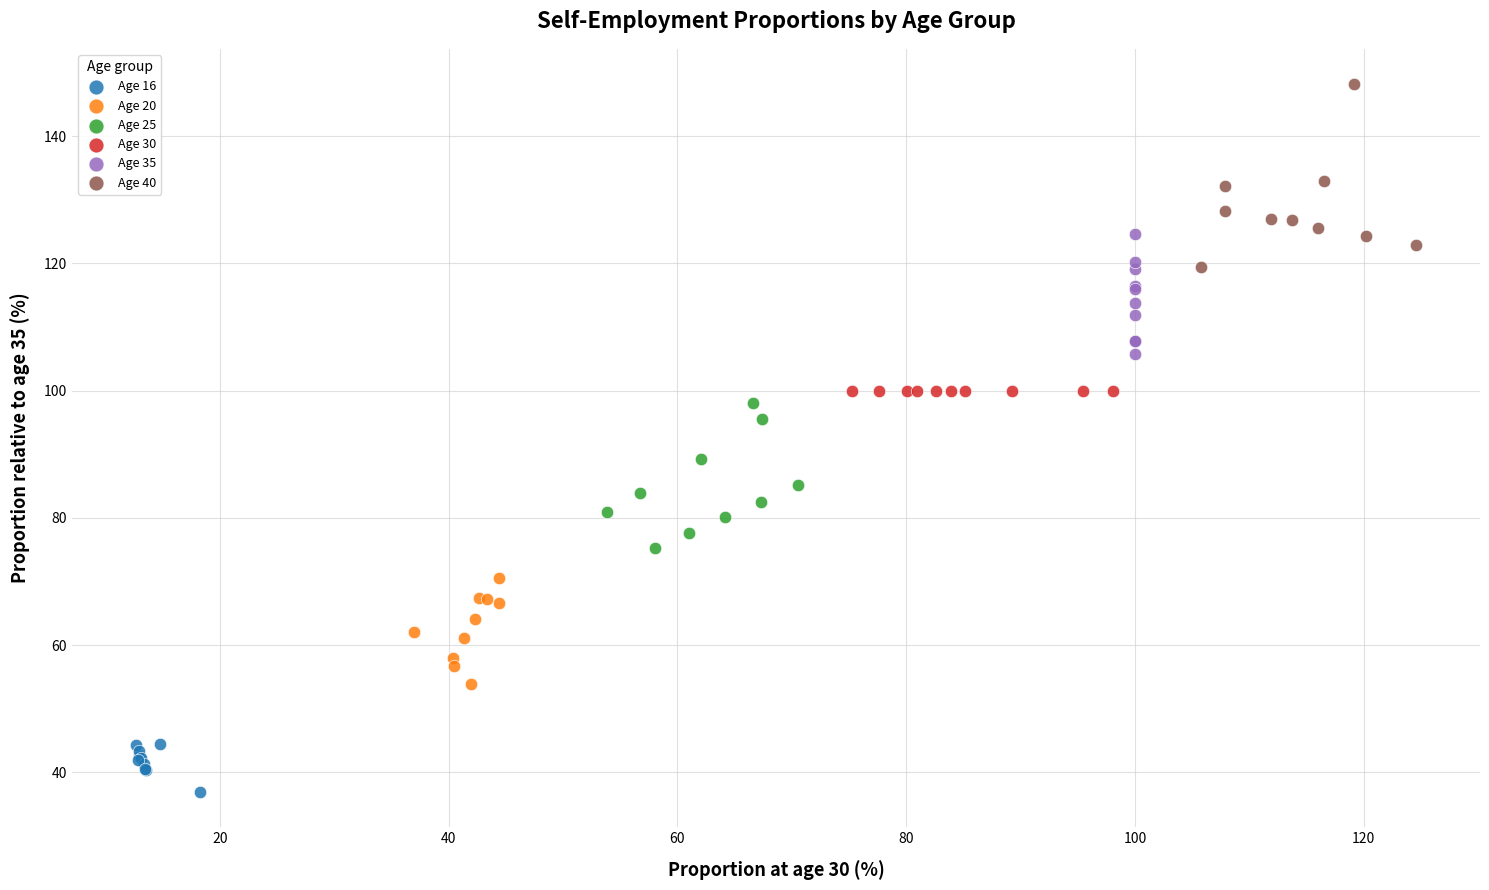

What are all the series names shown in the legend?

Age 16, Age 20, Age 25, Age 30, Age 35, Age 40